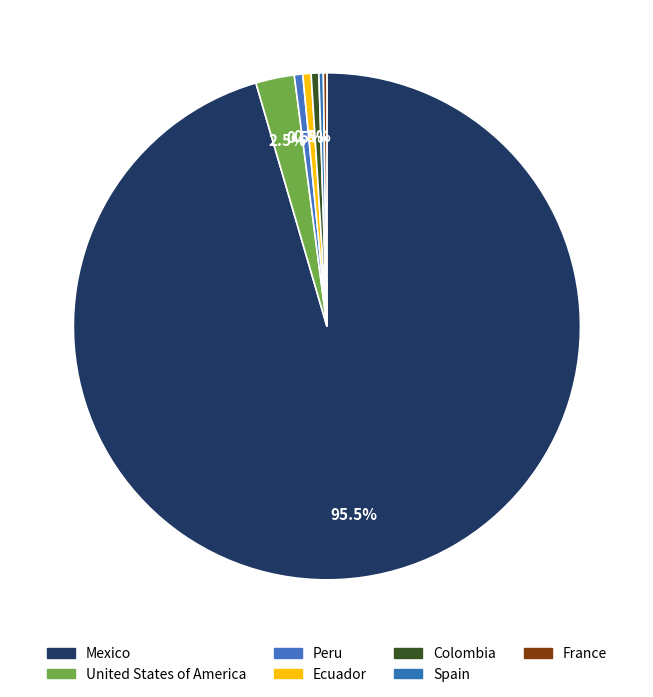

Combined, what portion of the pie is France and Mexico?

95.7%